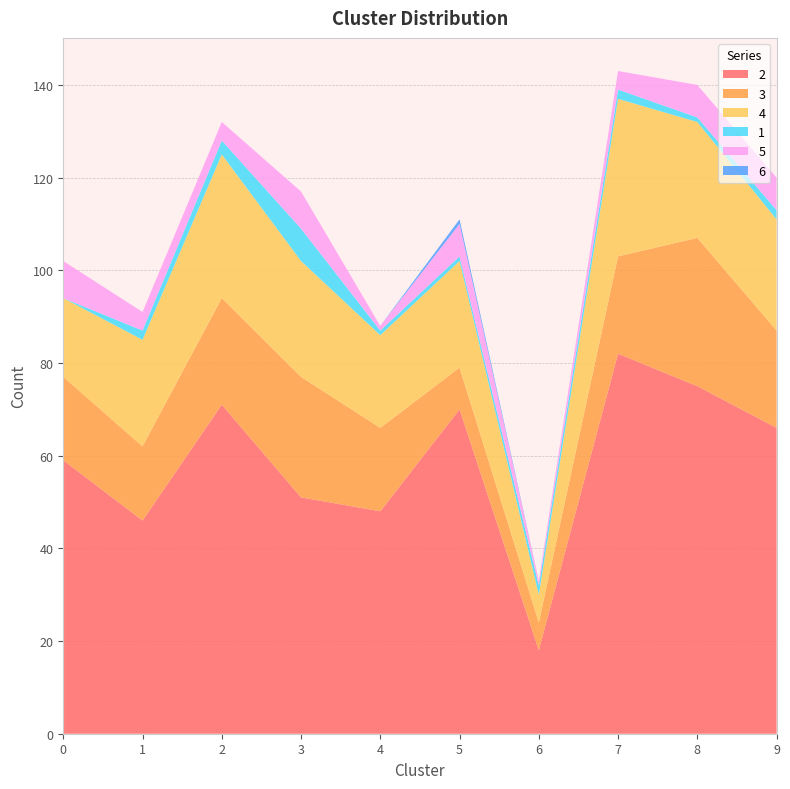

Reading left to right, what are all the values shown in this chart?

2: 59	46	71	51	48	70	18	82	75	66
3: 18	16	23	26	18	9	6	21	32	21
4: 17	23	31	25	20	23	6	34	25	24
1: 0	2	3	7	1	1	2	2	1	2
5: 8	4	4	8	1	7	1	4	7	7
6: 0	0	0	0	0	1	0	0	0	0